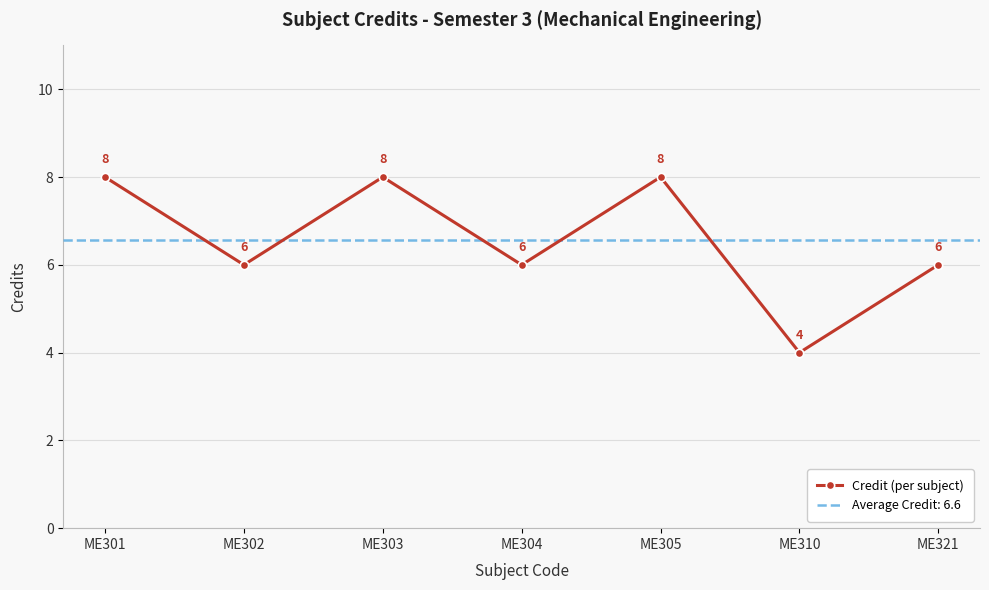

How many lines are shown in the chart?

1